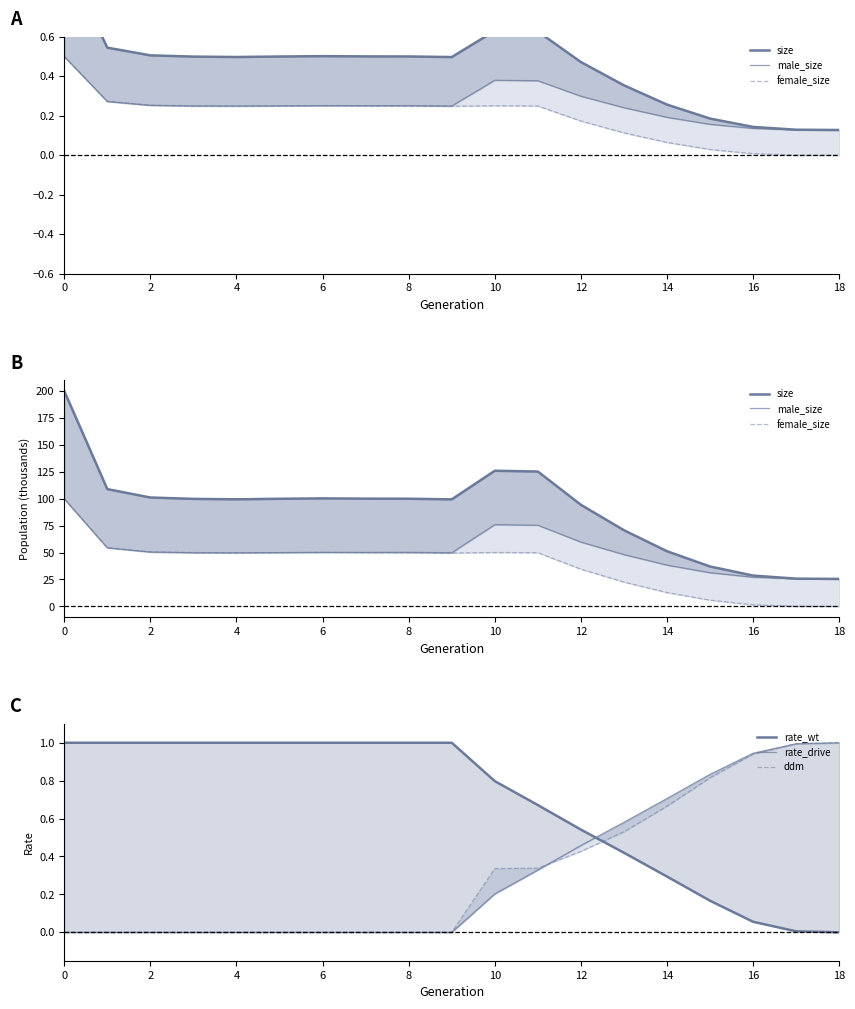

List the series in order of their peak value, highest first.

size, female_size, male_size, rate_wt, rate_drive, ddm